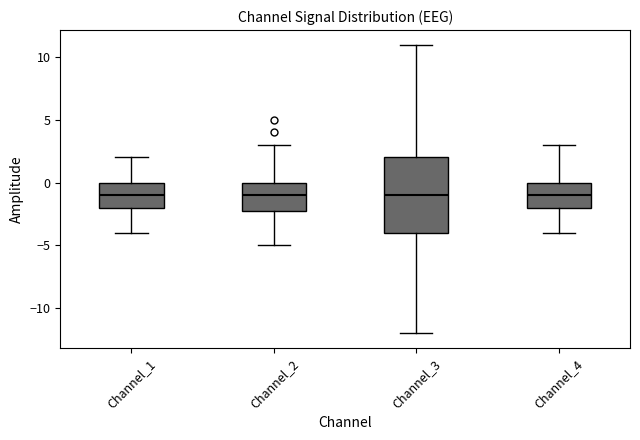

Reading left to right, read every box against the y-axis: the position of its median line, the range the box covers, and the ends of its whiskers. The values are not printed on the chart, so give them approximately, as read against the axis.

Channel_1: median -1, box -2 to 0, whiskers -4 to 2
Channel_2: median -1, box -2 to 0, whiskers -5 to 3
Channel_3: median -1, box -4 to 2, whiskers -12 to 11
Channel_4: median -1, box -2 to 0, whiskers -4 to 3